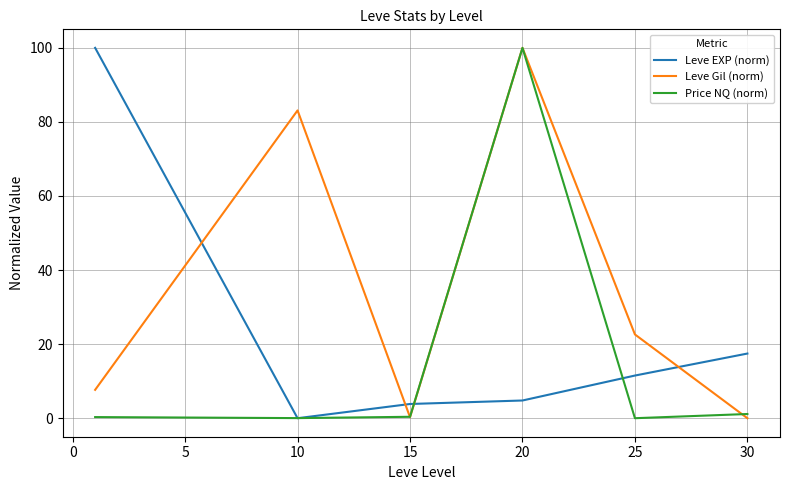

What is the maximum value shown in the chart?

100.0